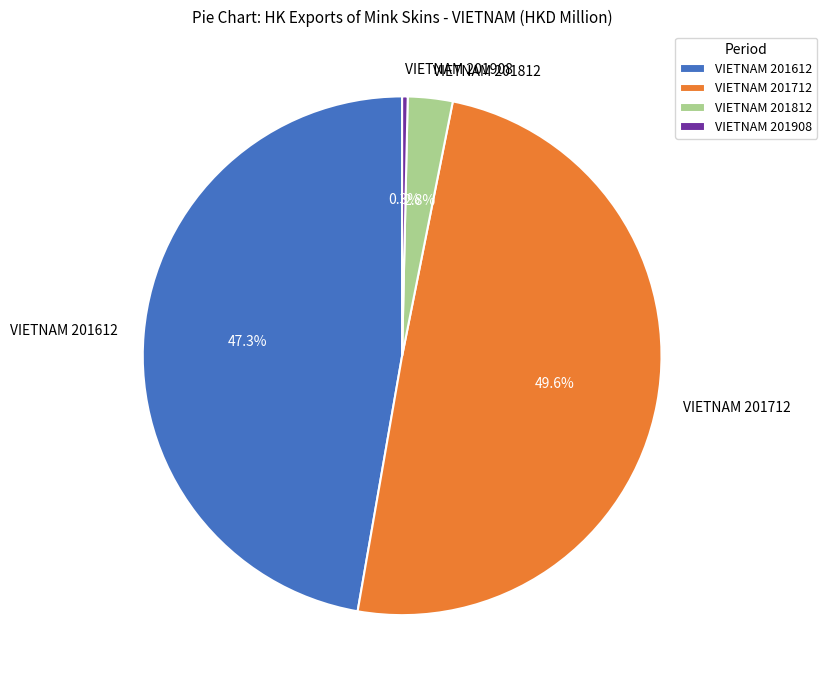

What percentage is NOT represented by VIETNAM 201612?

52.7%